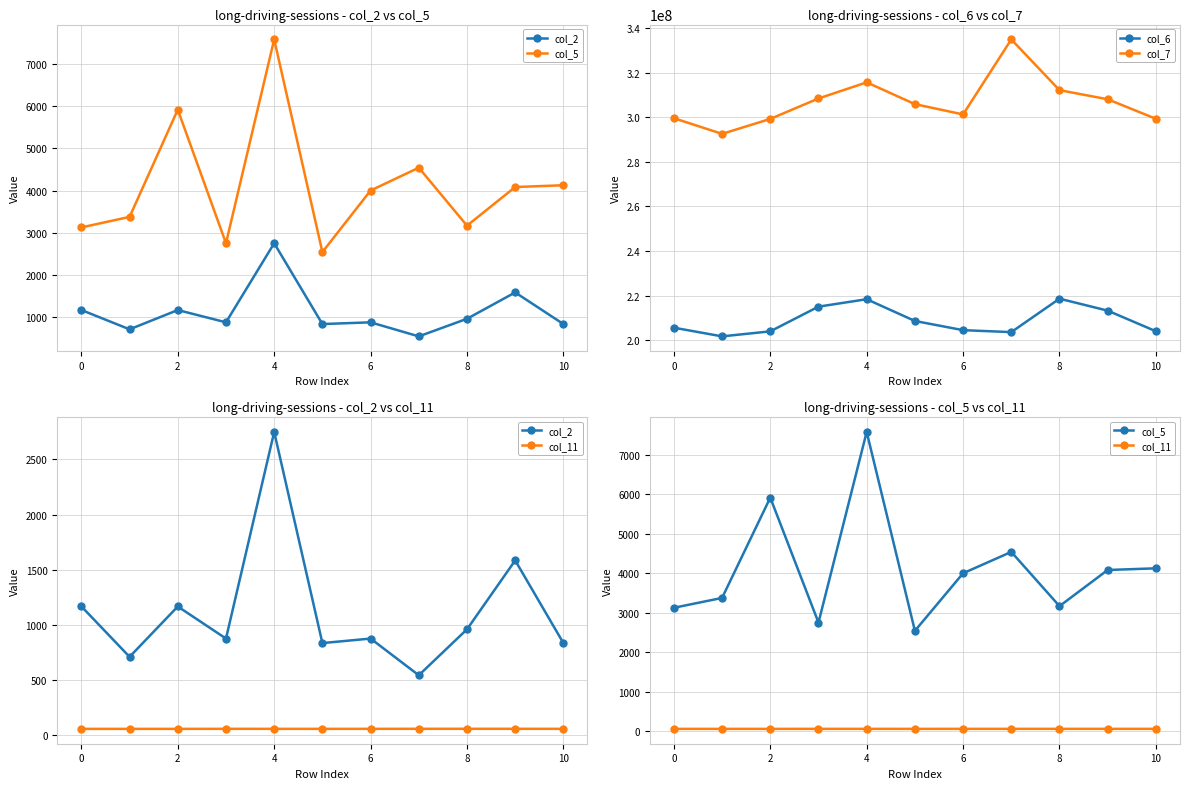

Is this an area chart (filled region under the line)?

No